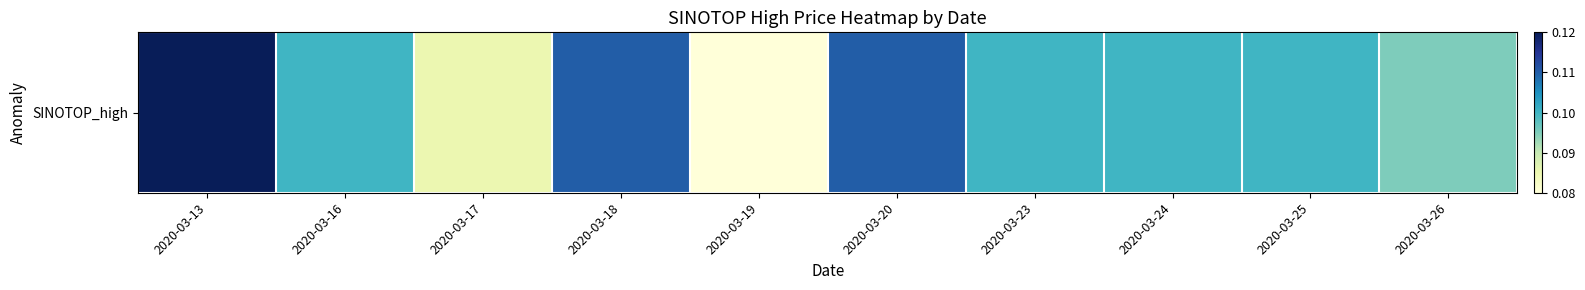

What is the approximate value at 2020-03-25?

0.1